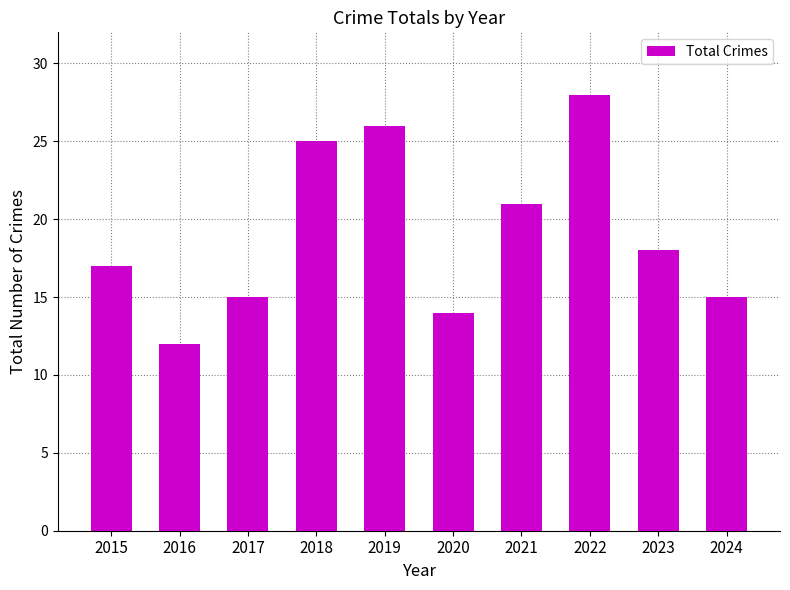

What is the difference between the second highest and minimum values?

14